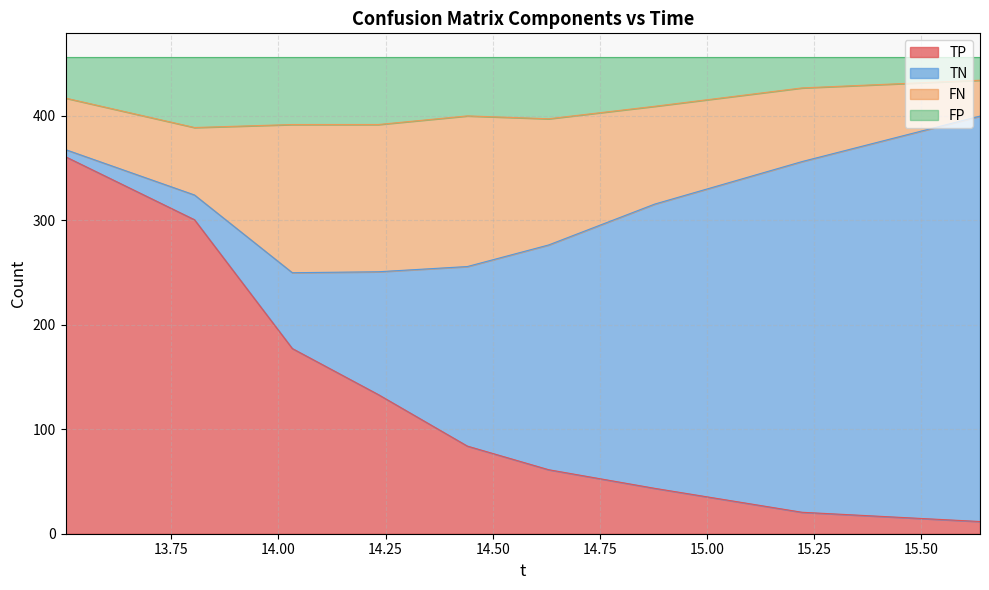

At which label does FN first exceed 87?

2